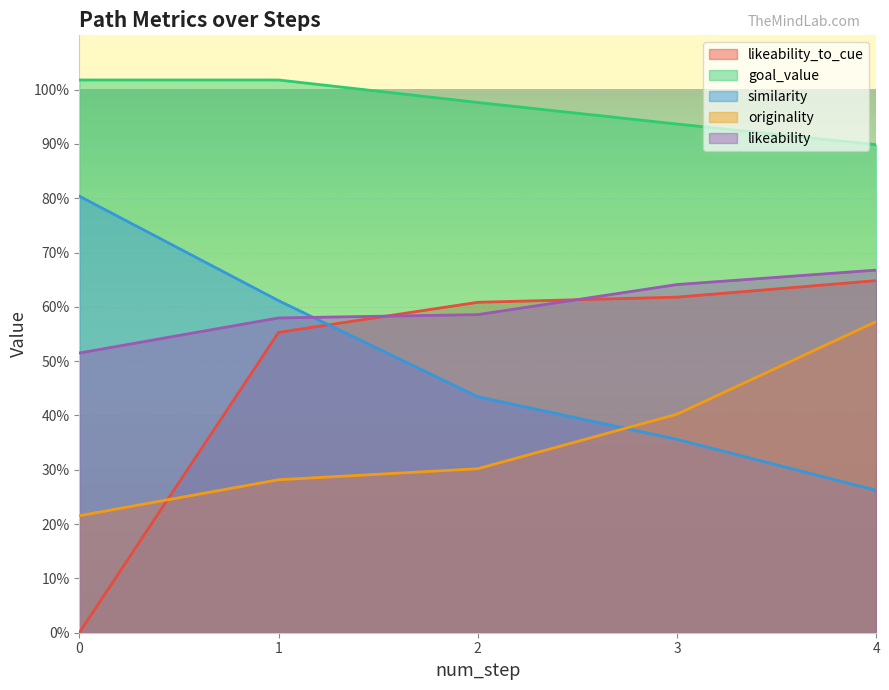

Reading left to right, what are all the values shown in this chart?

likeability_to_cue: 0.0	0.6	0.6	0.6	0.6
goal_value: 1.0	1.0	1.0	0.9	0.9
similarity: 0.8	0.6	0.4	0.4	0.3
originality: 0.2	0.3	0.3	0.4	0.6
likeability: 0.5	0.6	0.6	0.6	0.7